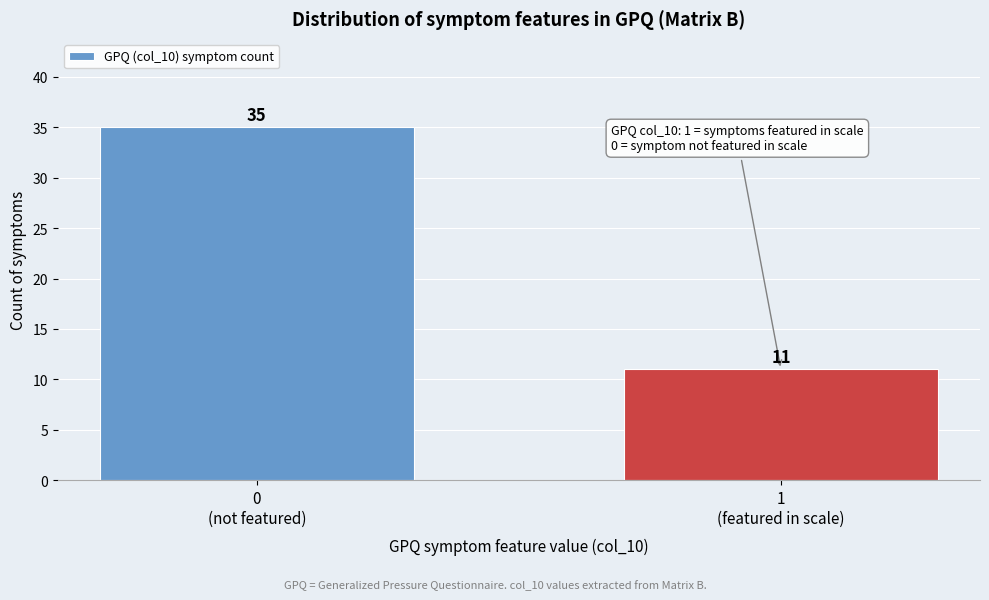

Reading left to right, extract all data points from this chart.

35	11